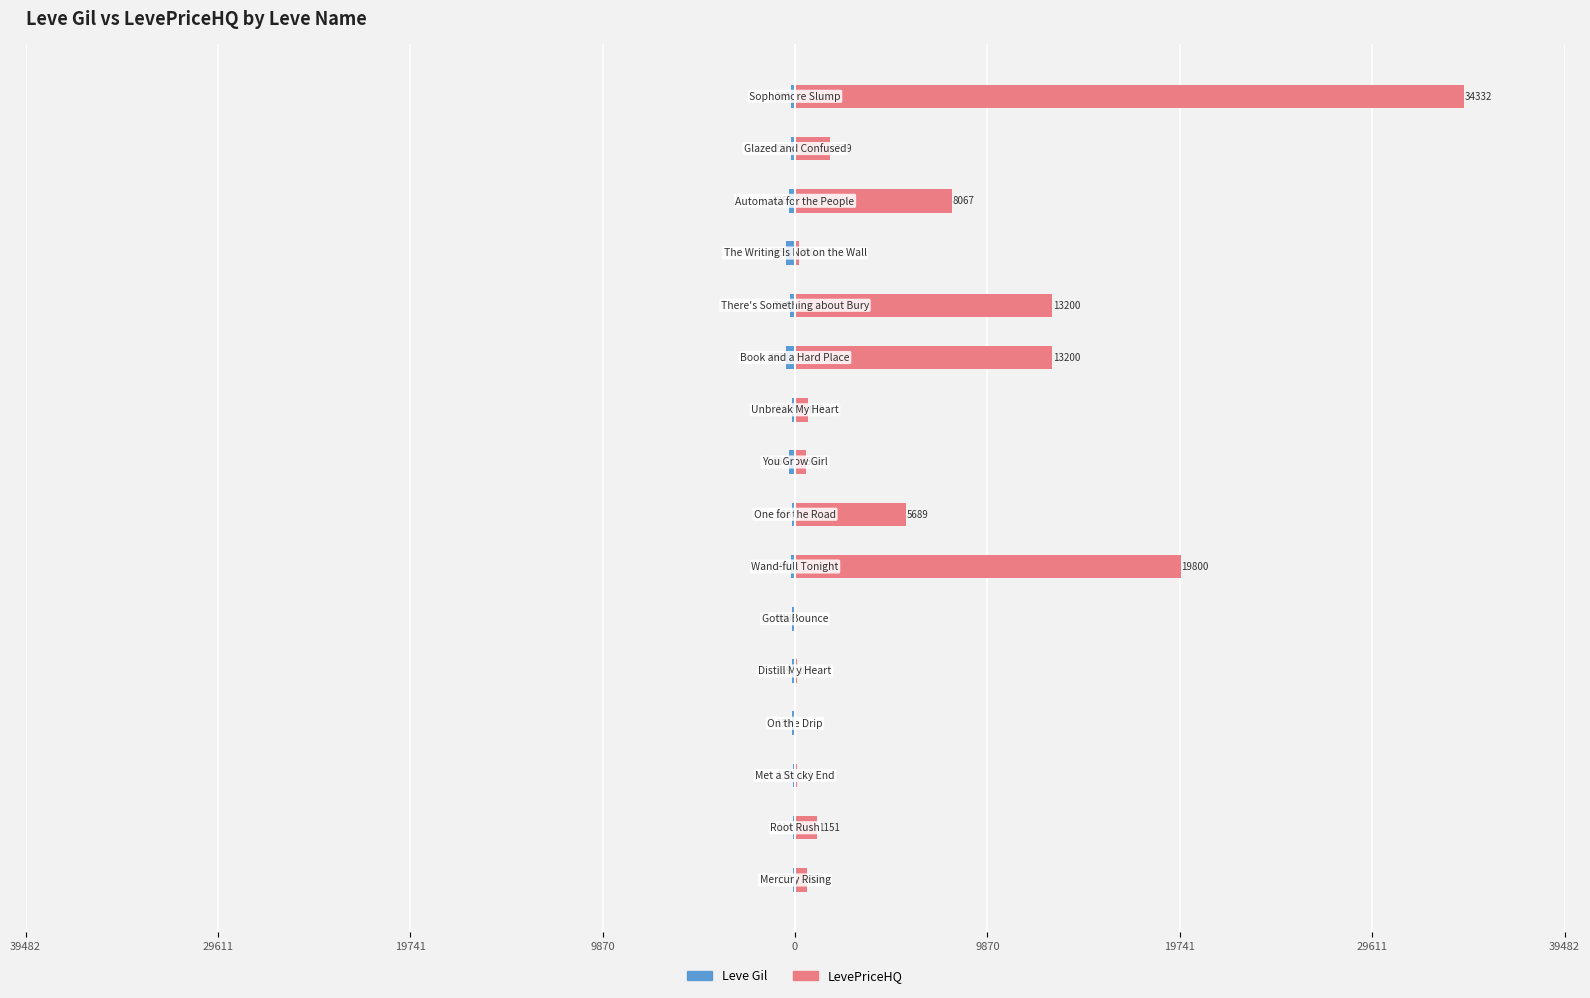

How many distinct data groups are displayed?

2